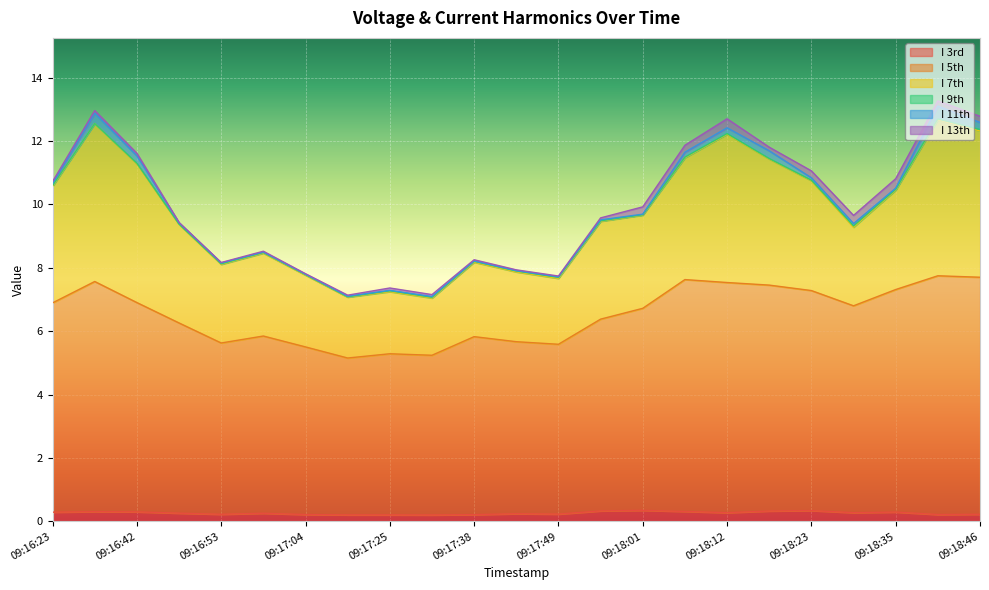

What is the sum of all I 3rd values?

6.0